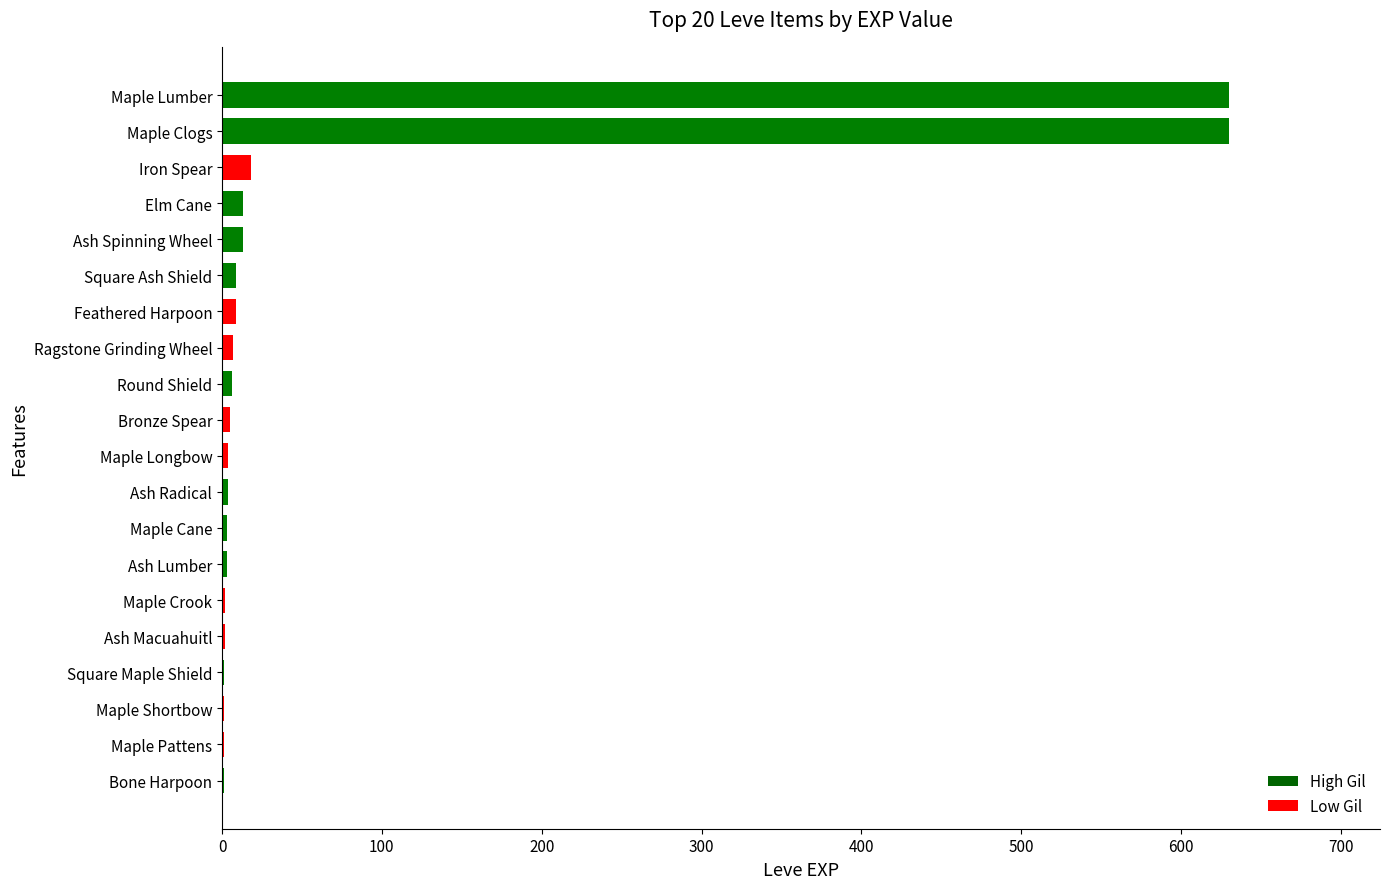

What is the sum of all values?

1362